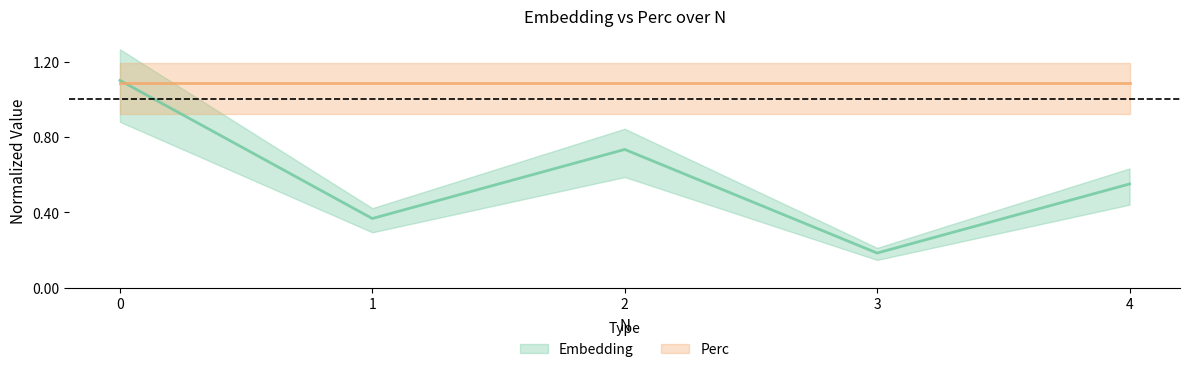

What is the value of the 2nd point from the left?

0.4